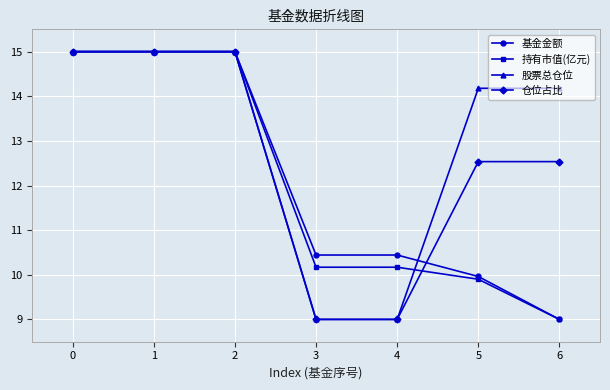

True or false: 股票总仓位 has more than 2 points higher than both neighbors.

False